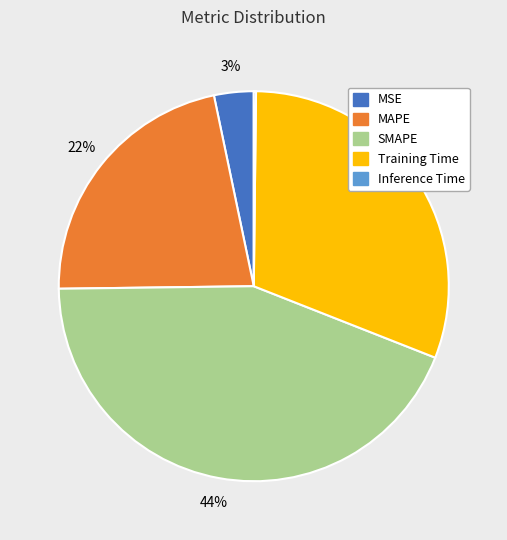

To the nearest percent, what percentage of the pie is SMAPE?

44%